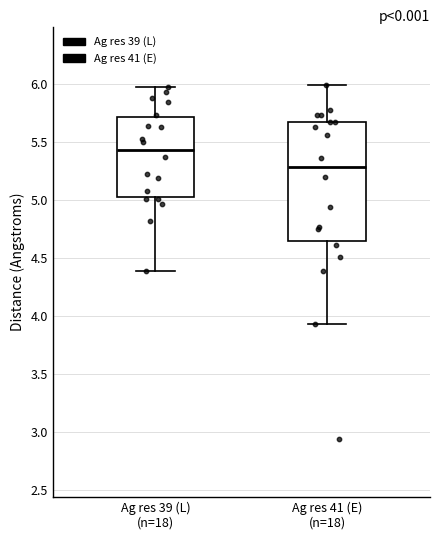

Where does the median line of the box for Ag res 41 (E) (n=18) sit on the y-axis? The values are not printed on the chart, so give them approximately, as read against the axis.

5.30